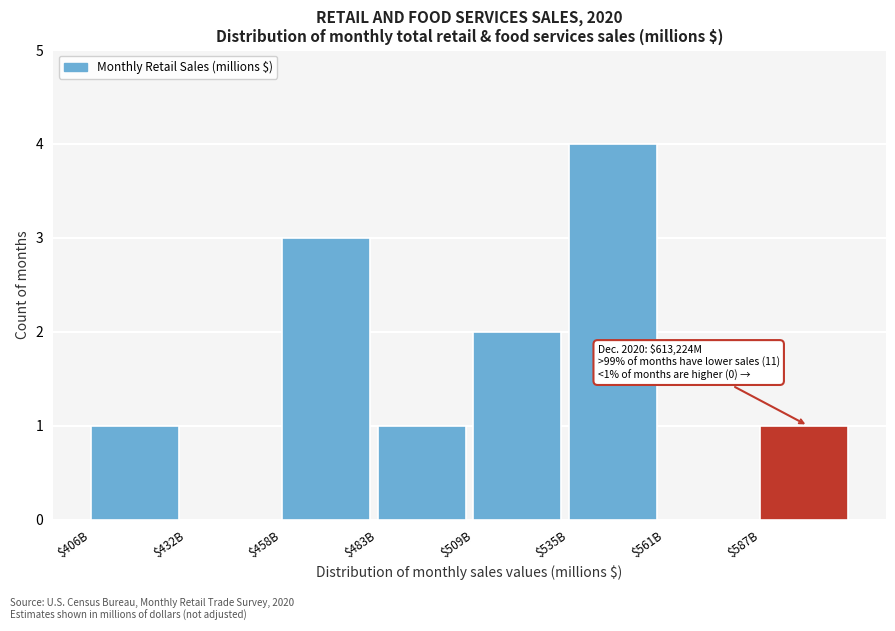

What is the approximate value at $535B?

4